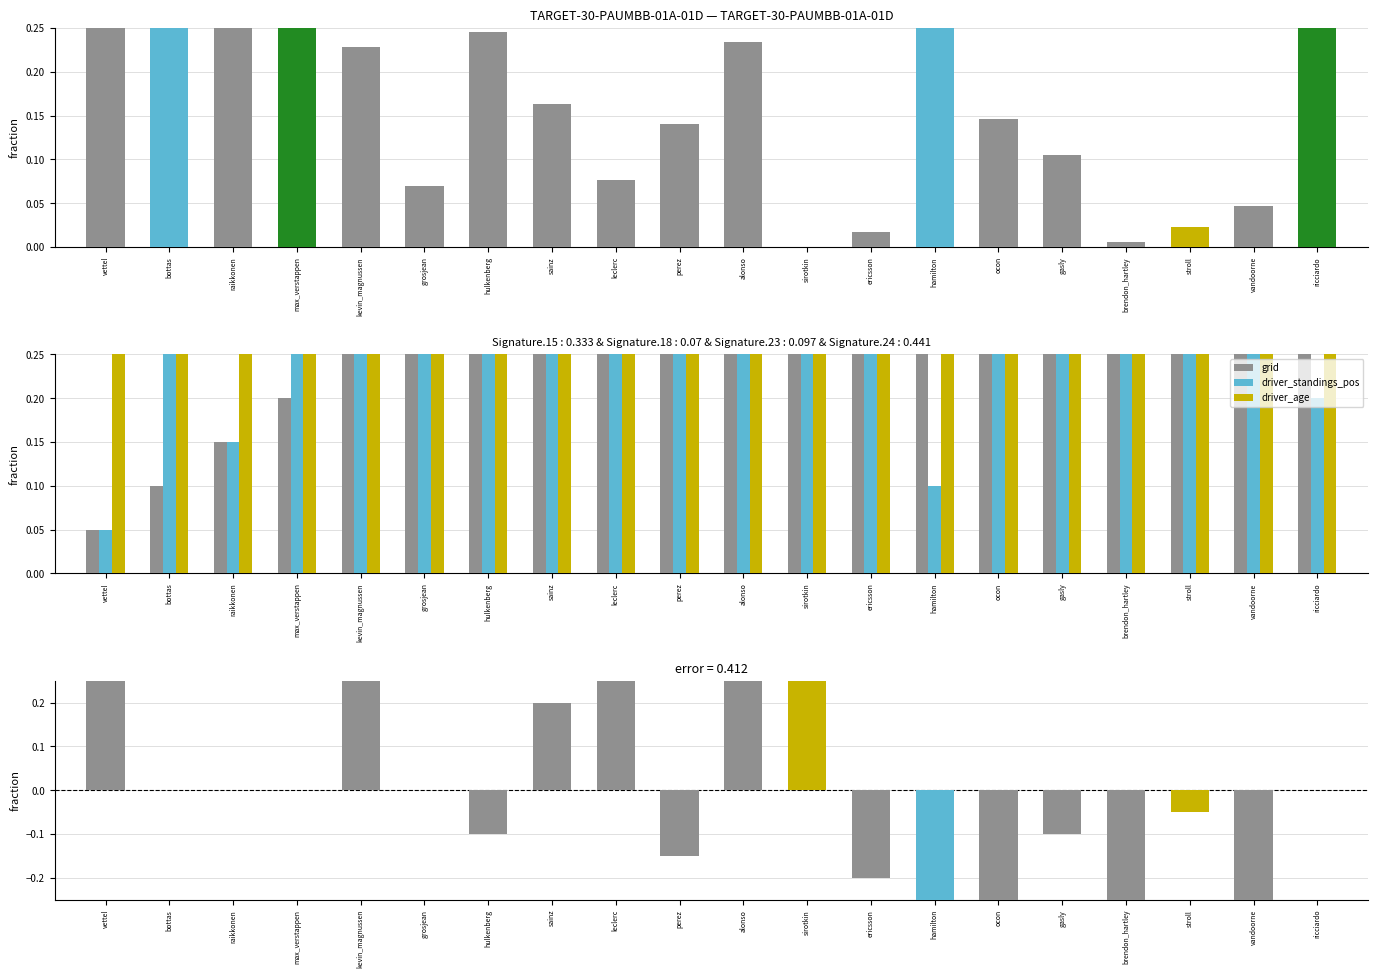

What is the label of the 11th bar from the left?

alonso